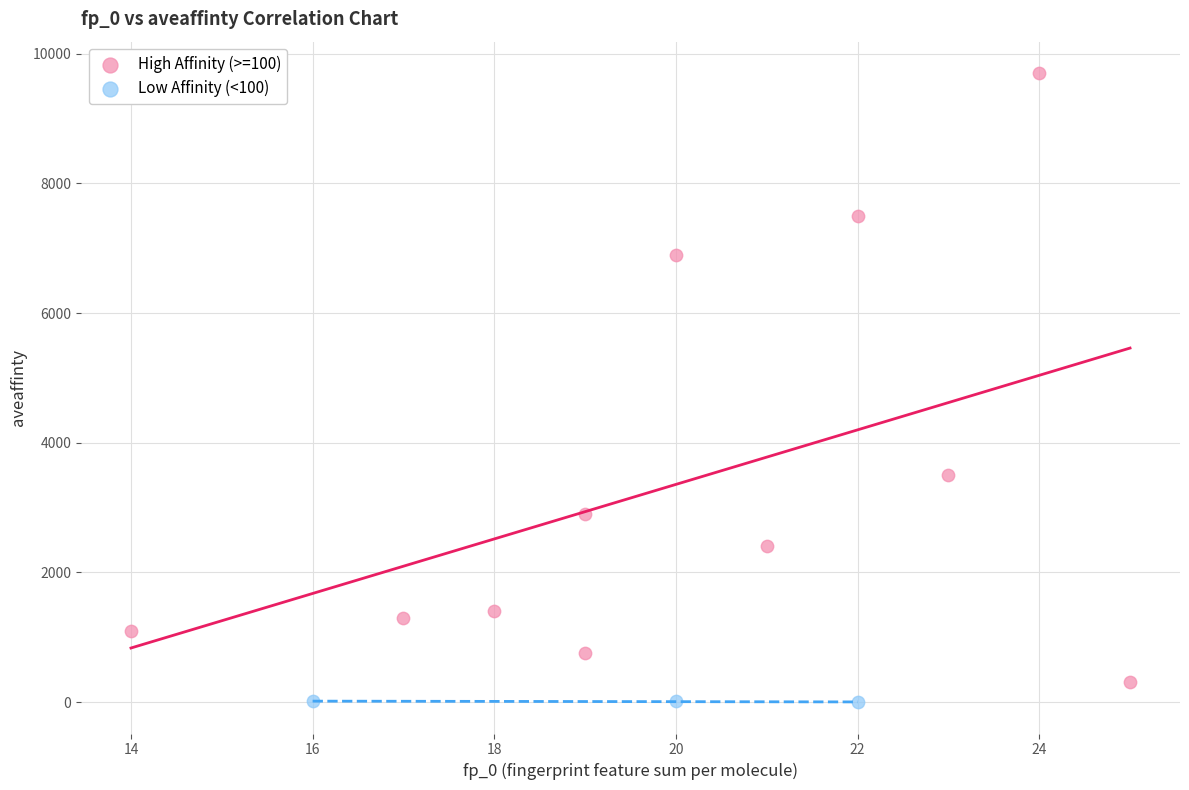

Which series has the largest Y range (max minus min)?

High Affinity (>=100)